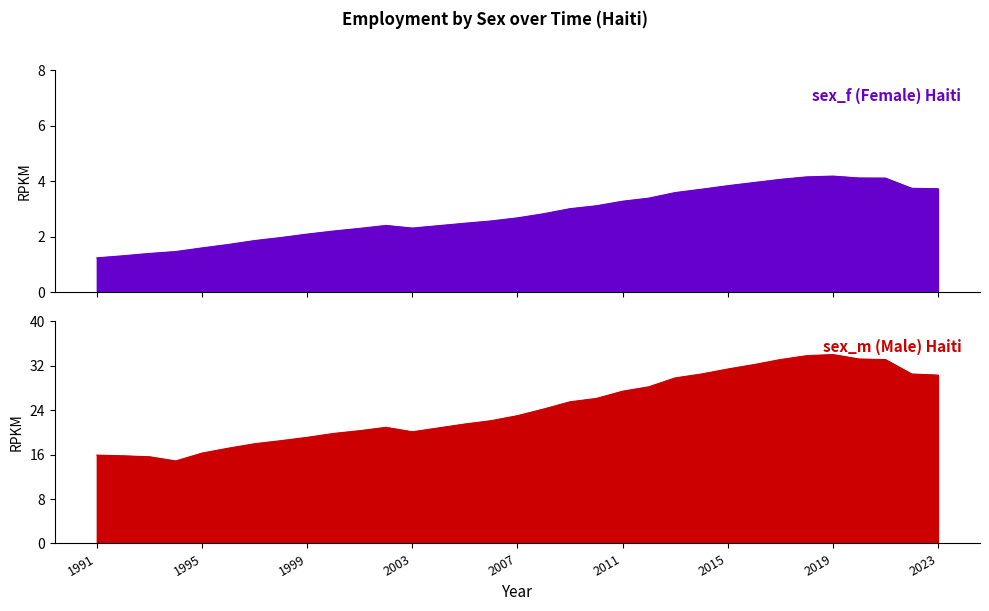

How many interior local valleys does the sex_f series have?

1